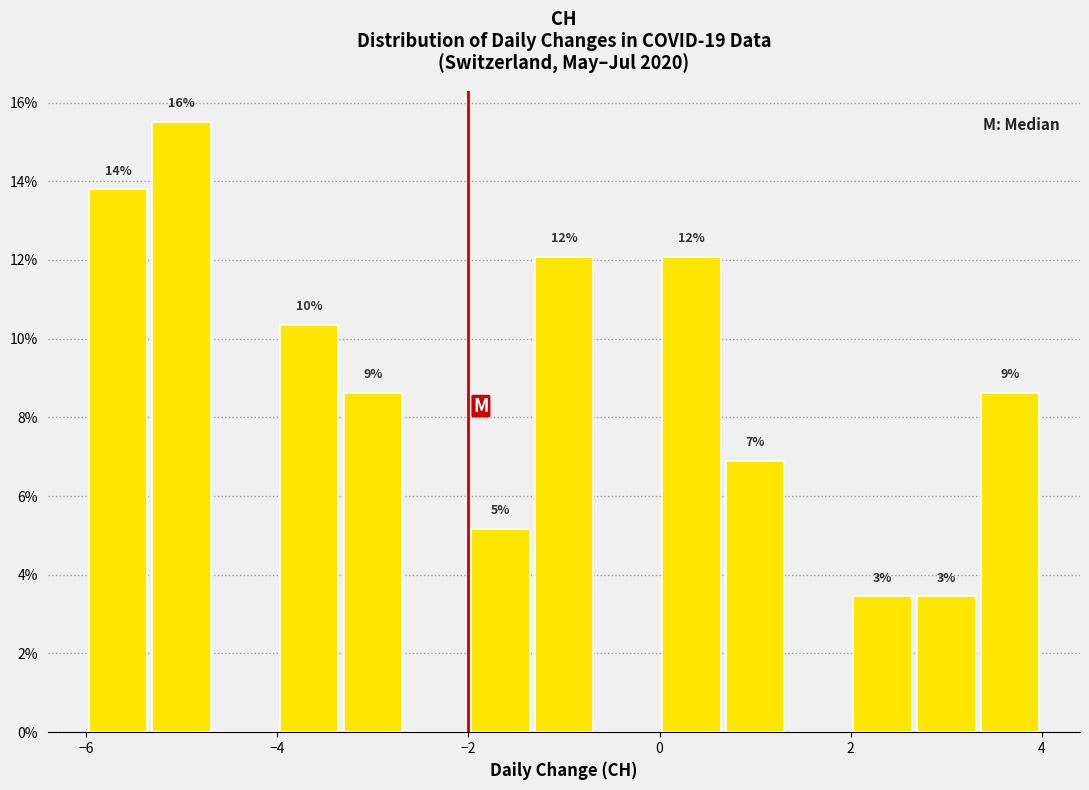

Read against the x-axis, roughly where is the centre of the tallest bar?

-5.0